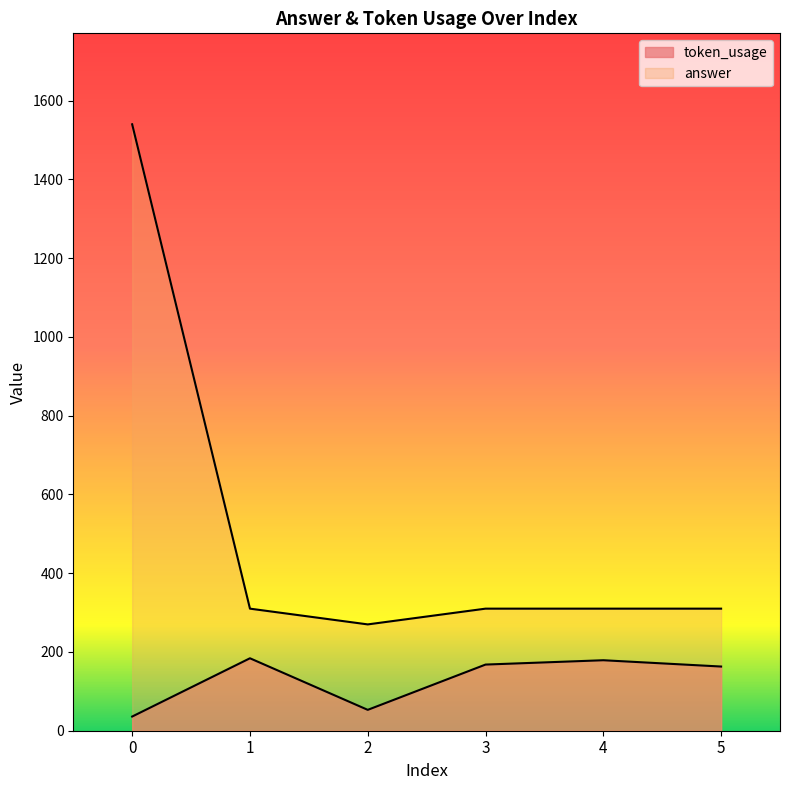

Read the token_usage value at 5, to the nearest 10.

160